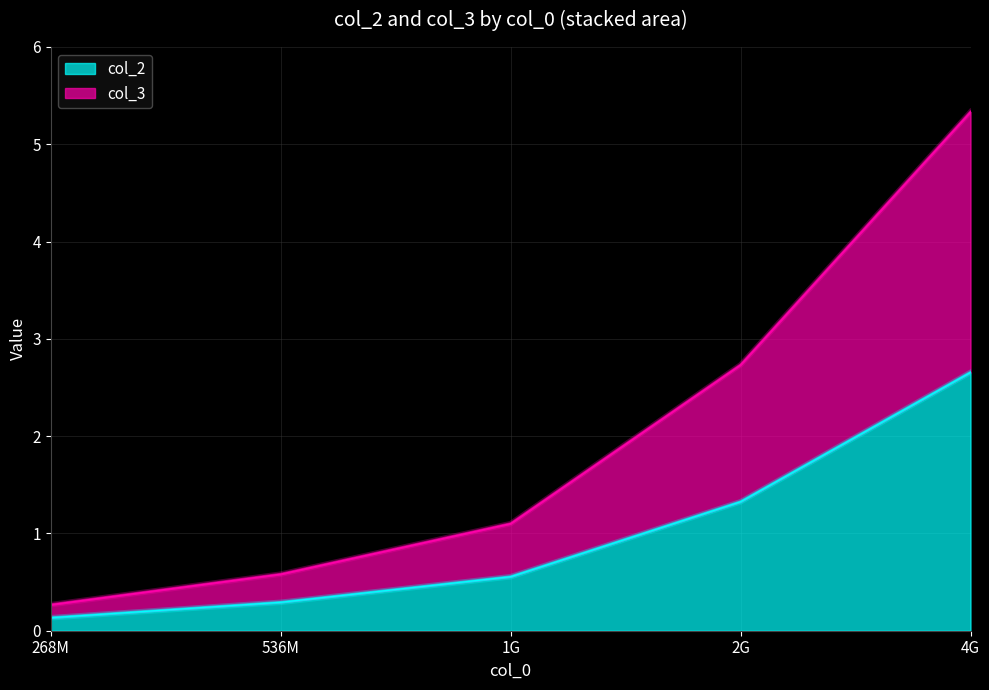

Which series has the largest total across all categories?

col_3